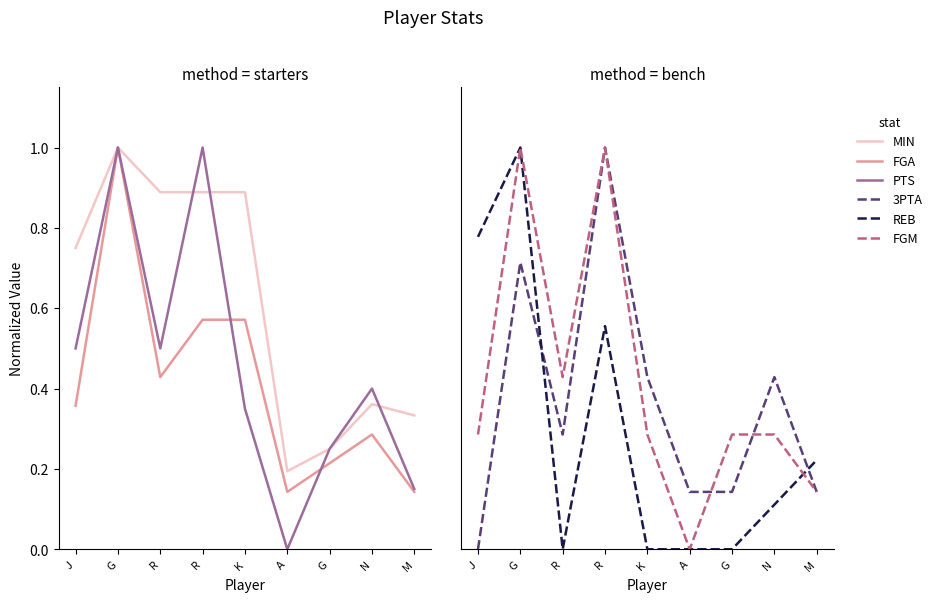

At which category does FGA reach its first local valley?

R